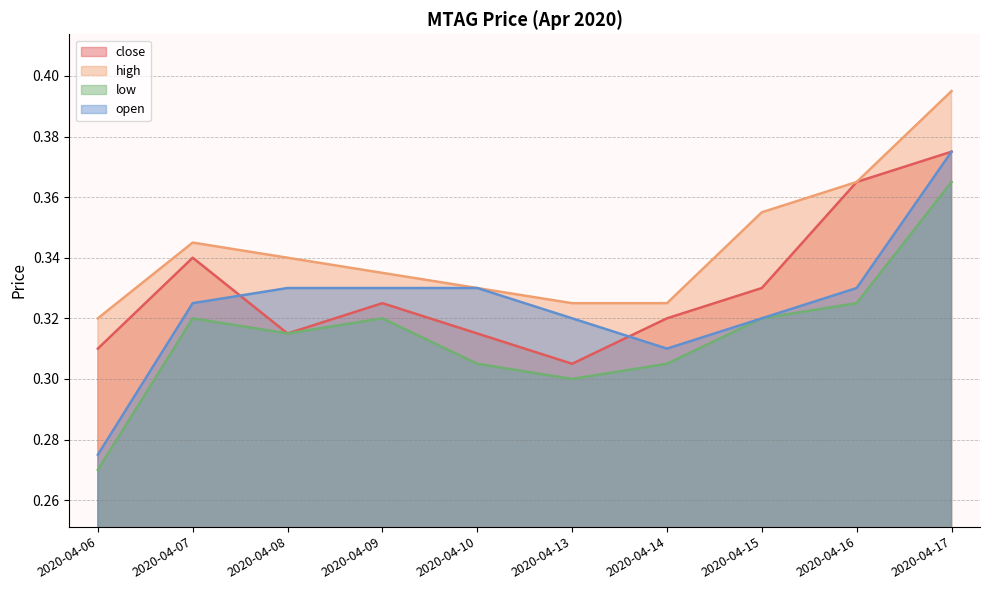

Between 2020-04-10 and 2020-04-15, which series saw the biggest shift?

high